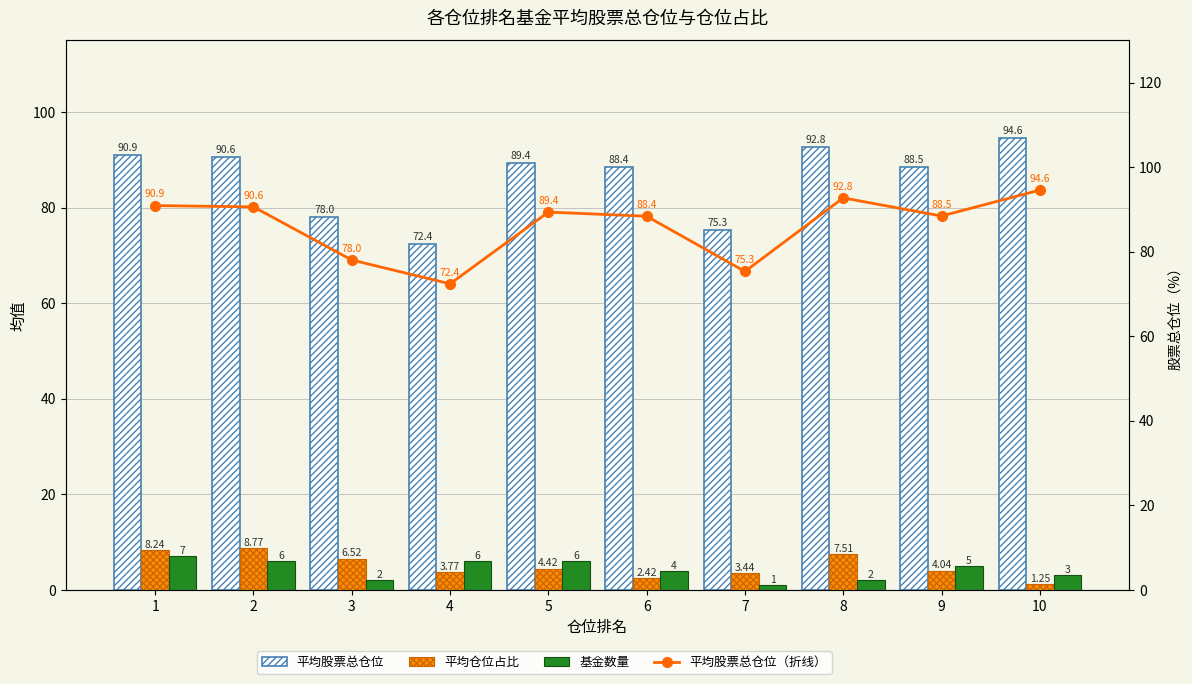

At which label does 平均仓位占比 first exceed 4?

1